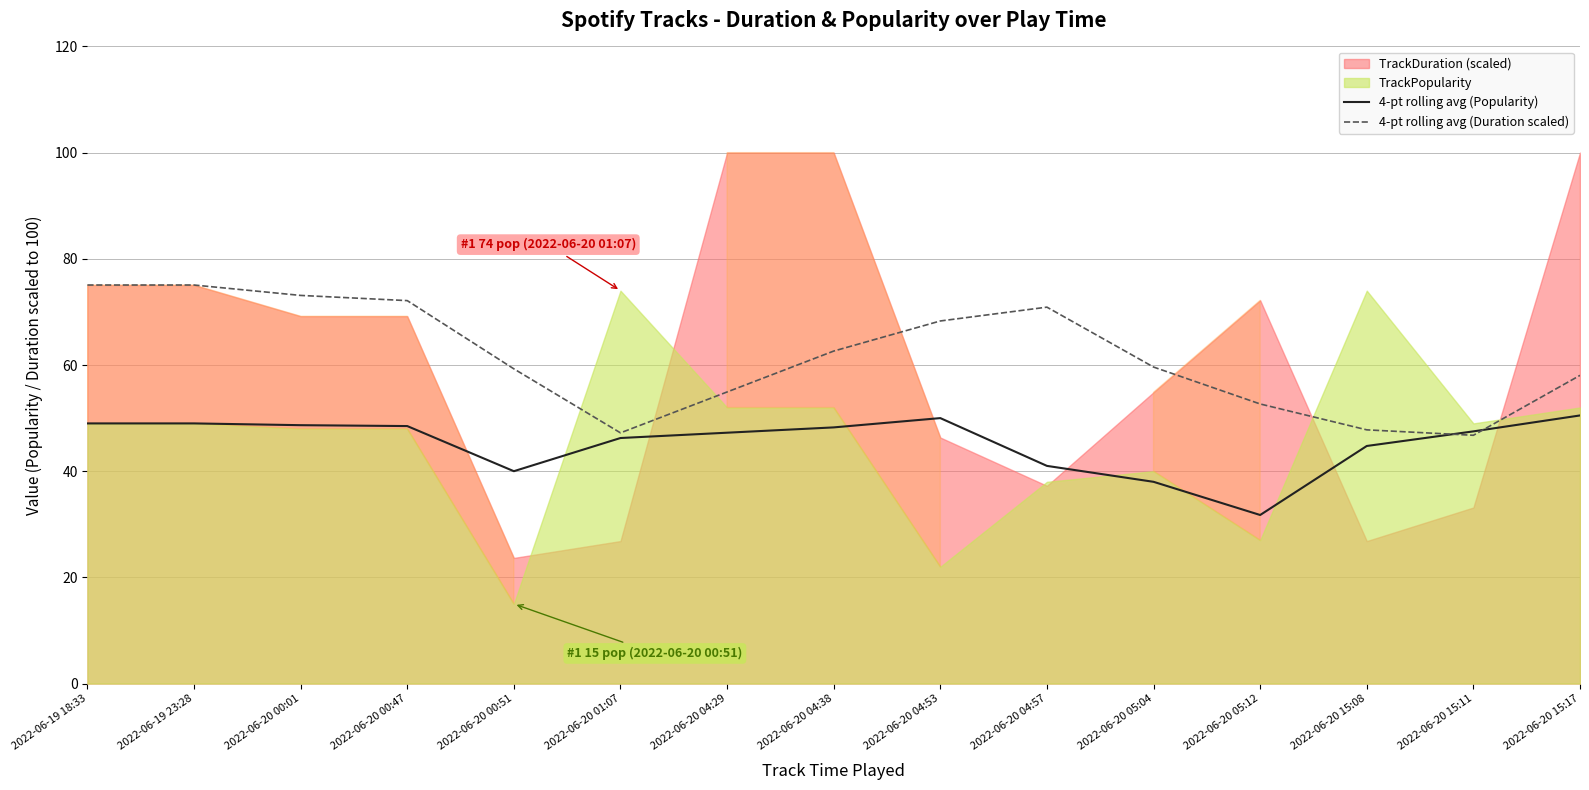

What is the lowest value of the 4-pt rolling avg (Duration scaled) series?

46.8